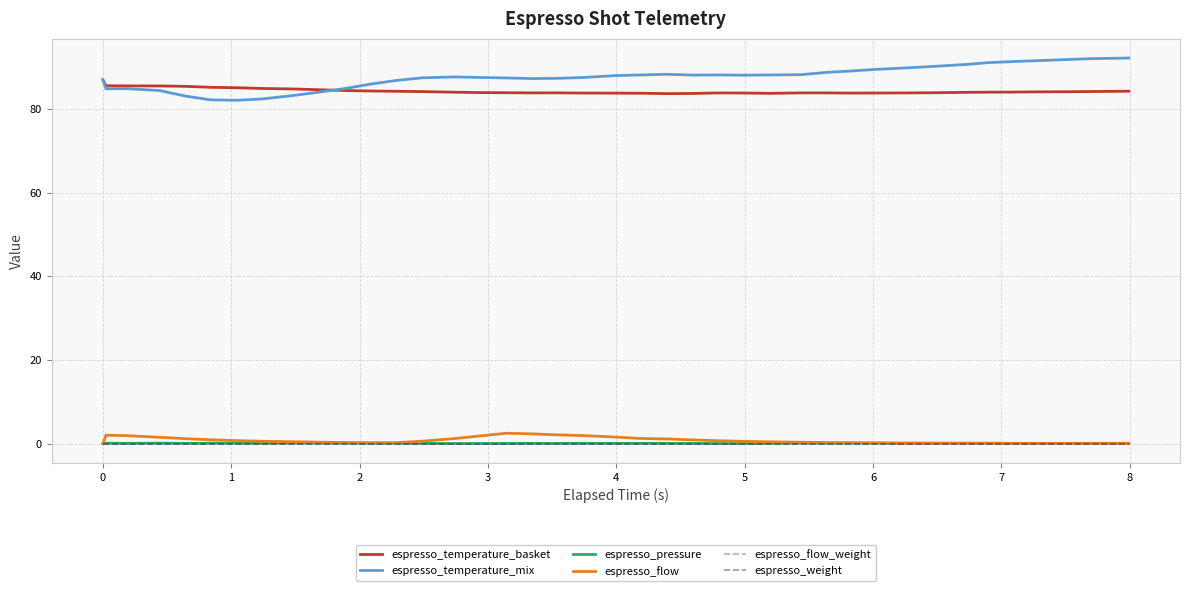

Reading left to right, list all the values displayed in this chart.

espresso_temperature_basket: 87.0	85.6	85.5	85.5	85.4	85.2	85.1	84.9	84.8	84.6	84.4	84.3	84.2	84.2	84.0	83.9	83.9	83.9	83.9	83.8	83.8	83.8	83.7	83.7	83.9	83.8	83.8	83.9	83.9	83.8	83.8	83.9	83.9	84.0	84.0	84.1	84.1	84.1	84.2	84.3
espresso_temperature_mix: 87.0	84.8	84.9	84.4	83.1	82.2	82.1	82.4	83.3	84.1	84.9	86.0	86.9	87.5	87.7	87.5	87.5	87.3	87.3	87.5	88.0	88.2	88.3	88.1	88.2	88.1	88.2	88.2	88.8	89.1	89.5	89.8	90.2	90.7	91.1	91.4	91.6	91.8	92.0	92.2
espresso_pressure: 0.0	0.1	0.1	0.1	0.1	0.1	0.1	0.1	0.1	0.1	0.1	0.1	0.1	0.0	0.0	0.0	0.0	0.0	0.0	0.1	0.1	0.1	0.1	0.0	0.0	0.0	0.0	0.1	0.1	0.1	0.1	0.1	0.1	0.1	0.1	0.1	0.1	0.1	0.1	0.1
espresso_flow: 0.0	2.0	1.9	1.5	1.2	0.9	0.7	0.6	0.4	0.3	0.3	0.2	0.2	0.6	1.2	1.8	2.5	2.3	2.1	1.9	1.6	1.2	1.1	0.9	0.7	0.5	0.4	0.3	0.2	0.2	0.1	0.1	0.1	0.1	0.1	0.0	0.0	0.0	0.0	0.0
espresso_flow_weight: 0.0	0.0	0.0	0.0	0.0	0.0	0.0	0.0	0.0	0.0	0.0	0.0	0.0	0.0	0.0	0.0	0.0	0.0	0.0	0.0	0.0	0.0	0.0	0.0	0.0	0.0	0.0	0.0	0.0	0.0	0.0	0.0	0.0	0.0	0.0	0.0	0.0	0.0	0.0	0.0
espresso_weight: 0.0	0.0	0.0	0.0	0.0	0.0	0.0	0.0	0.0	0.0	0.0	0.0	0.0	0.0	0.0	0.0	0.0	0.0	0.0	0.0	0.0	0.0	0.0	0.0	0.0	0.0	0.0	0.0	0.0	0.0	0.0	0.0	0.0	0.0	0.0	0.0	0.0	0.0	0.0	0.0